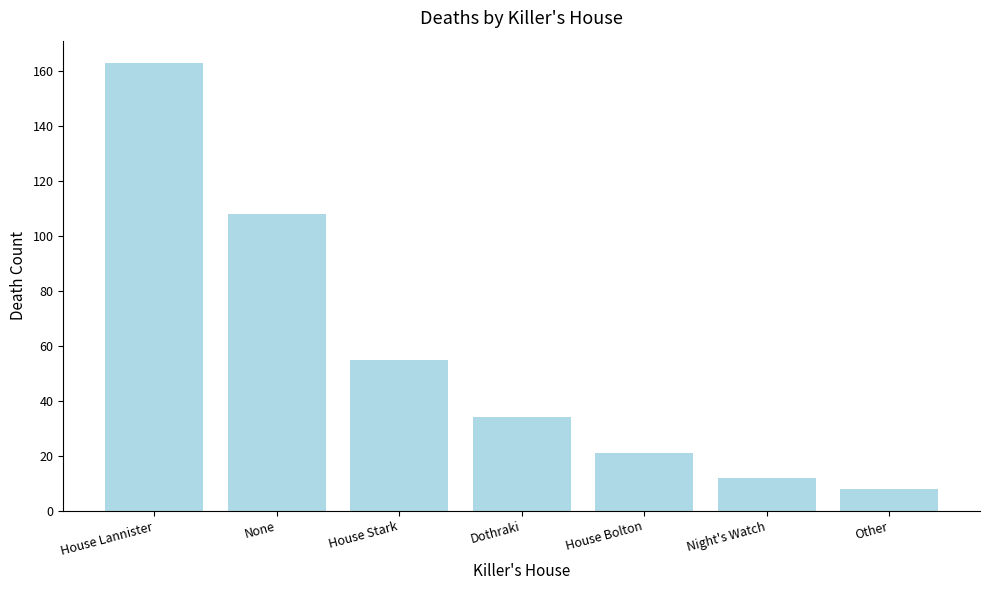

What is the label of the 2nd bar from the right?

Night's Watch